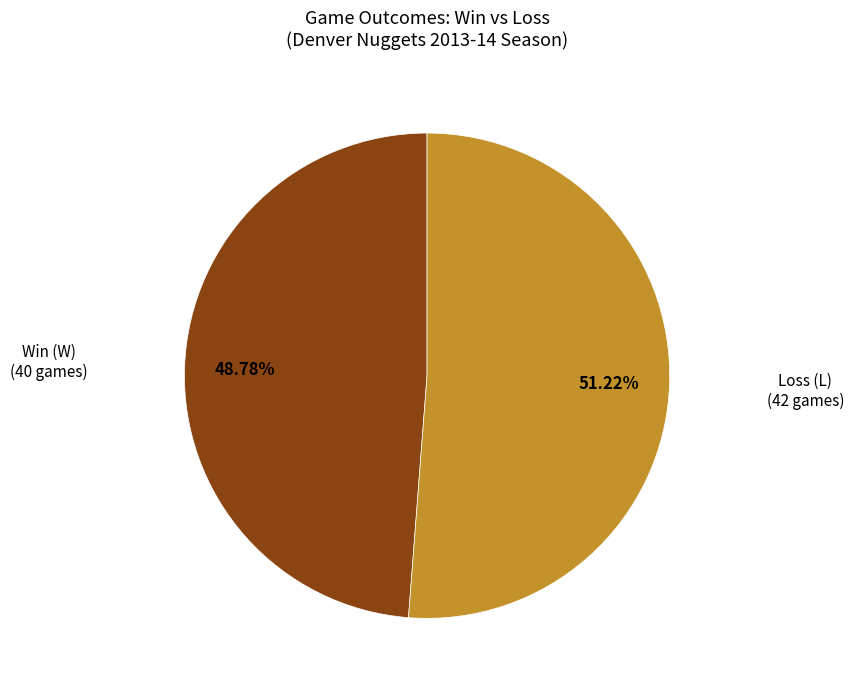

Does any single category account for the majority?

Yes